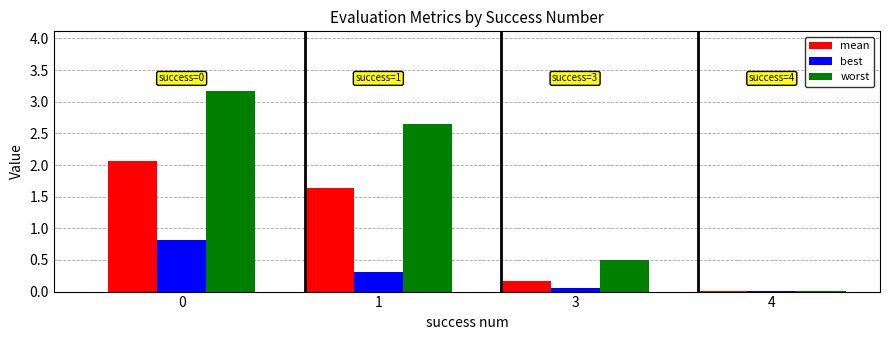

Where is worst nearest to the value 1?

3